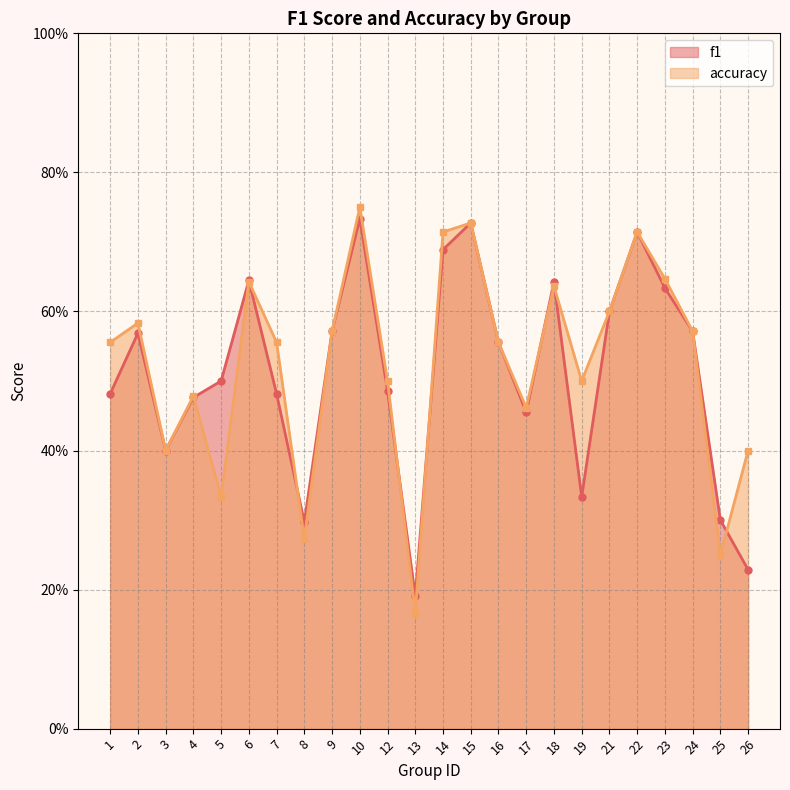

Reading left to right, list all the values displayed in this chart.

f1: 1=0.5	2=0.6	3=0.4	4=0.5	5=0.5	6=0.6	7=0.5	8=0.3	9=0.6	10=0.7	12=0.5	13=0.2	14=0.7	15=0.7	16=0.6	17=0.5	18=0.6	19=0.3	21=0.6	22=0.7	23=0.6	24=0.6	25=0.3	26=0.2
accuracy: 1=0.6	2=0.6	3=0.4	4=0.5	5=0.3	6=0.6	7=0.6	8=0.3	9=0.6	10=0.8	12=0.5	13=0.2	14=0.7	15=0.7	16=0.6	17=0.5	18=0.6	19=0.5	21=0.6	22=0.7	23=0.6	24=0.6	25=0.2	26=0.4